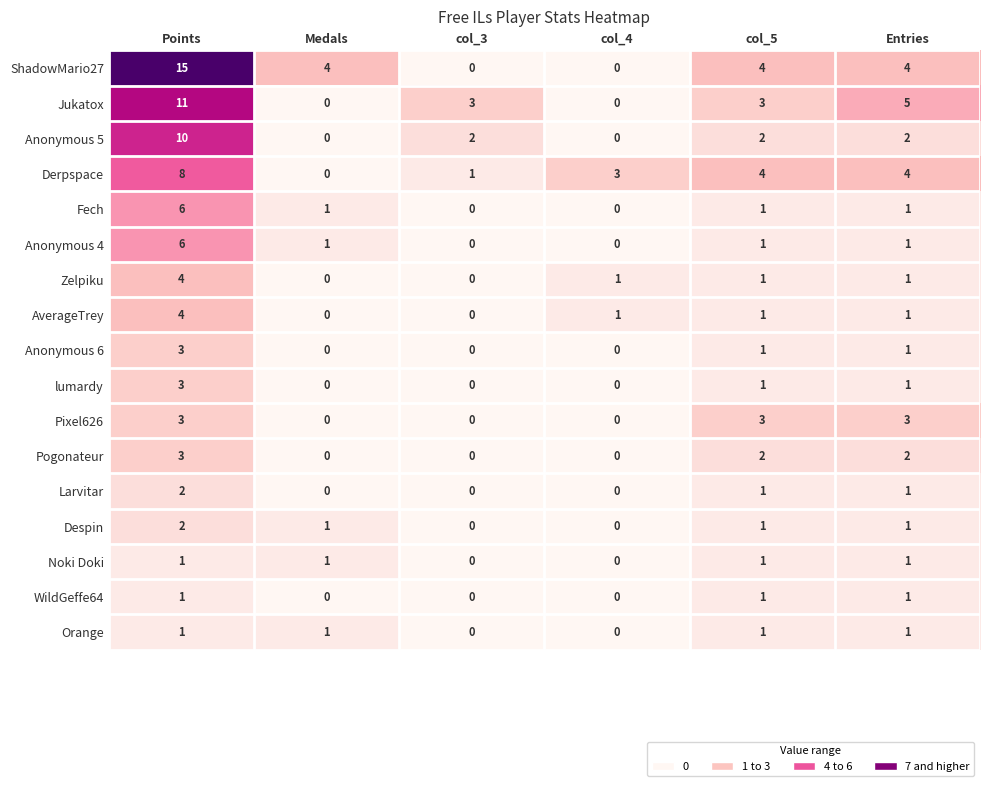

What value does the Pixel626 series have at col_5?

3